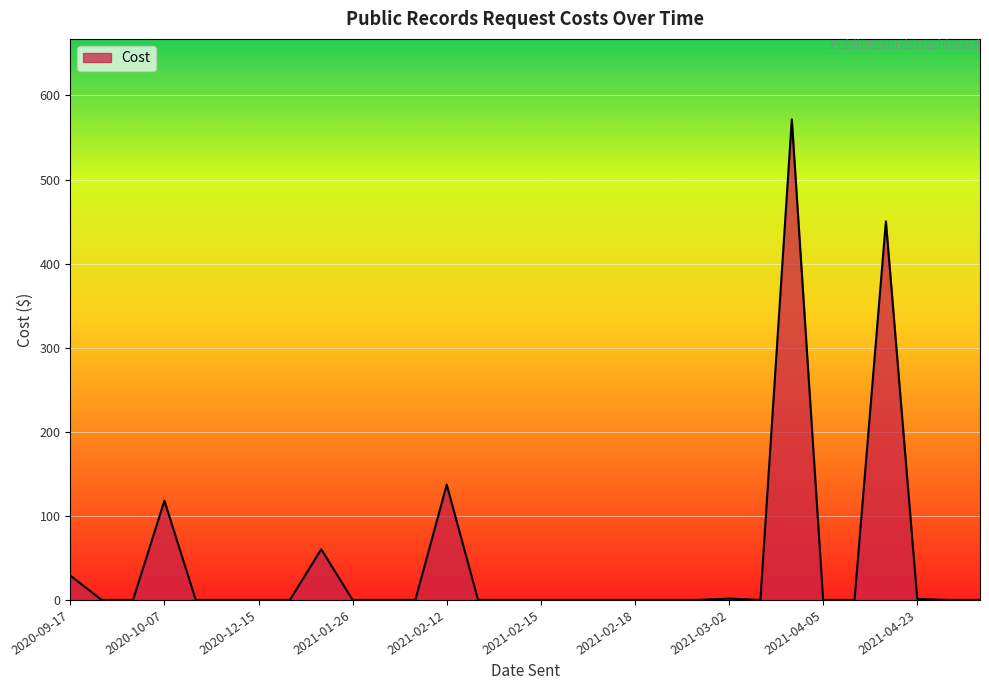

How many points are higher than both their immediate neighbors (excluding endpoints)?

6